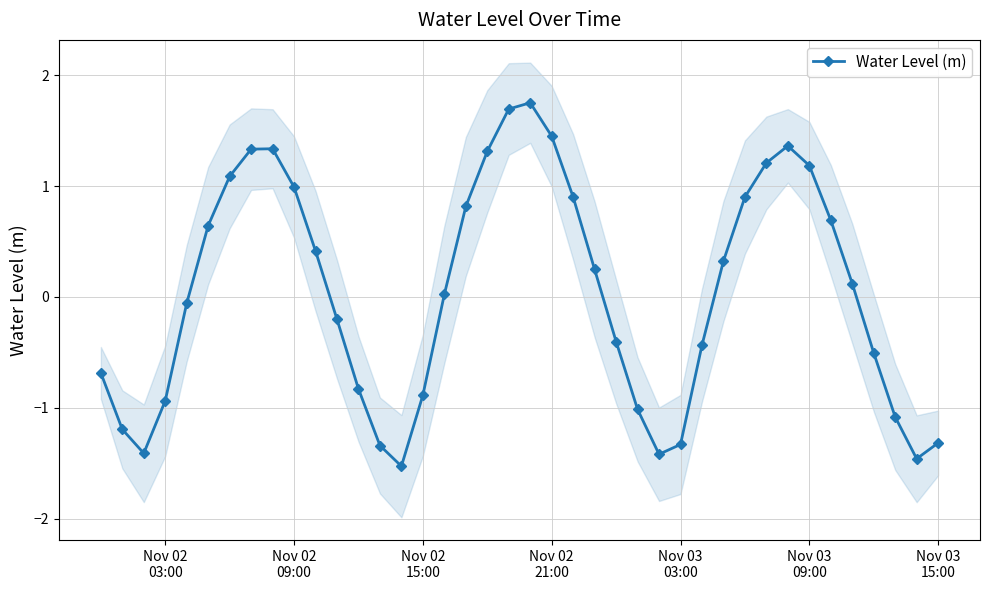

True or false: the data has more than 0 interior local peaks.

True